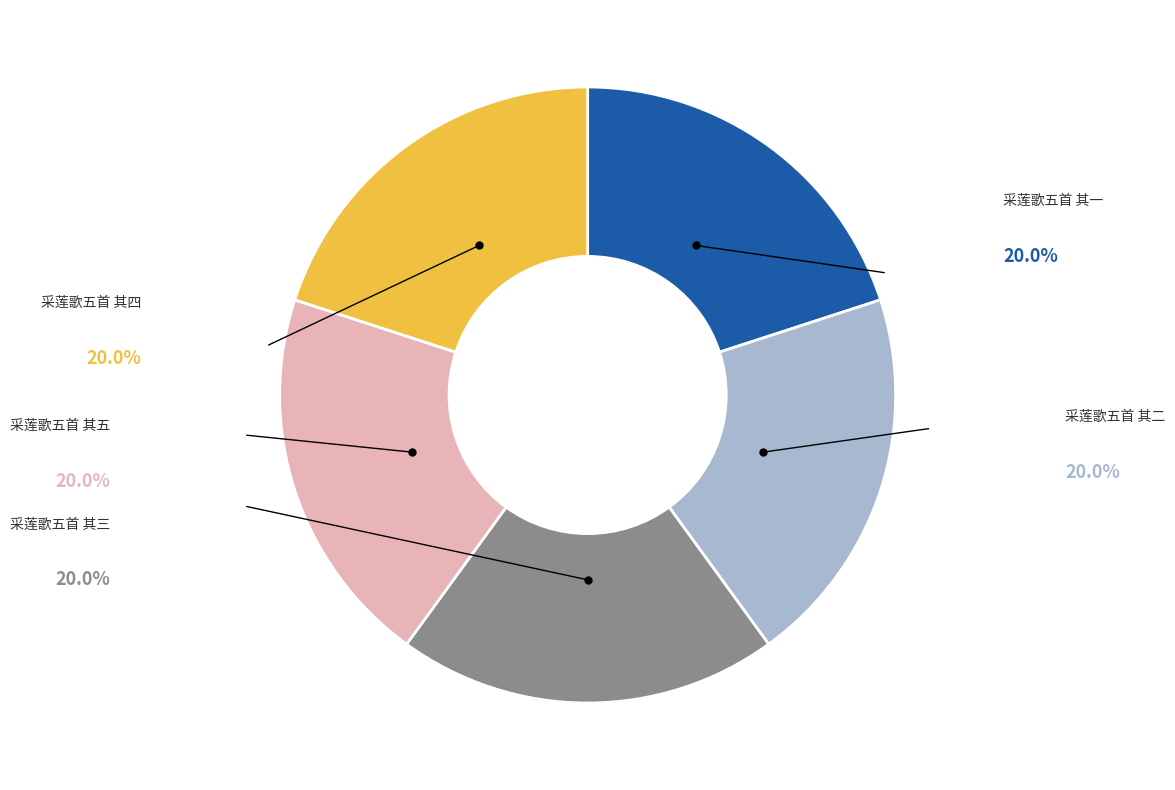

Does any single category account for the majority?

No